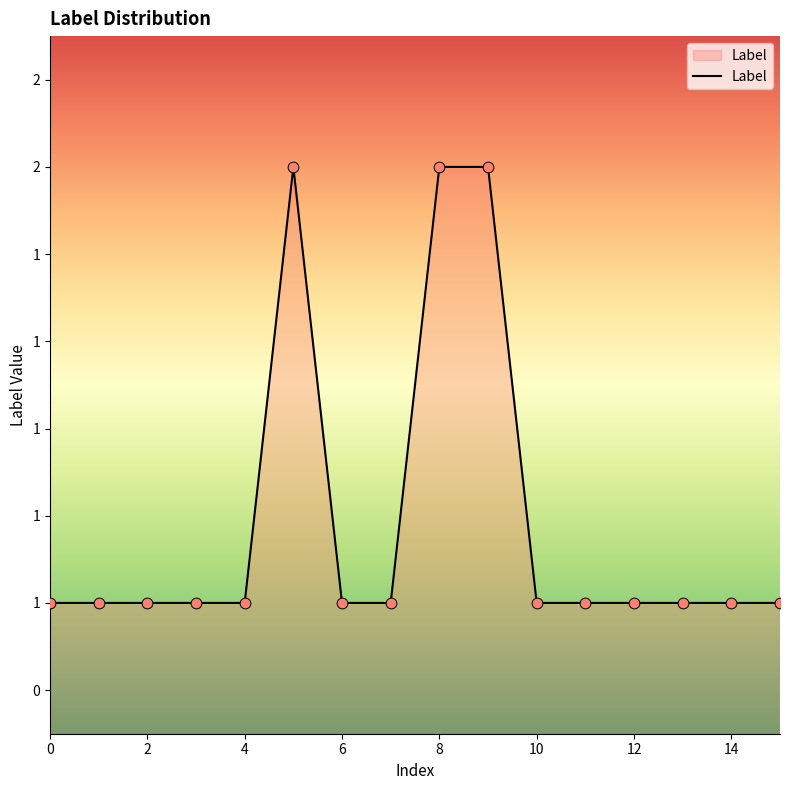

Does the chart have visible grid lines?

No